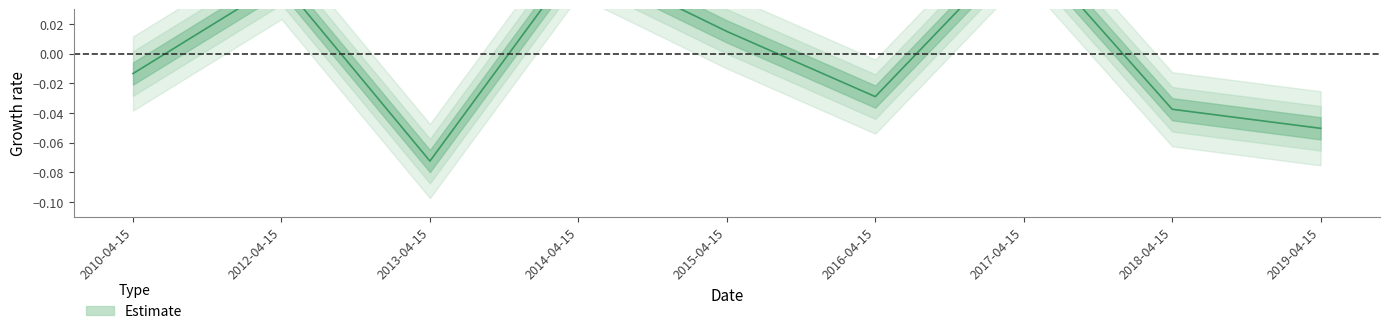

Reading left to right, what are all the values shown in this chart?

2010-04-15=-0.0	2012-04-15=0.0	2013-04-15=-0.1	2014-04-15=0.1	2015-04-15=0.0	2016-04-15=-0.0	2017-04-15=0.1	2018-04-15=-0.0	2019-04-15=-0.1